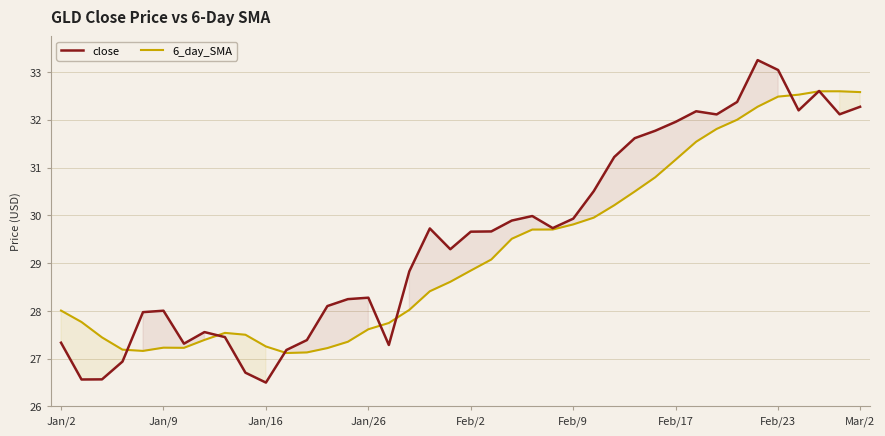

What is the smallest value displayed?

26.5